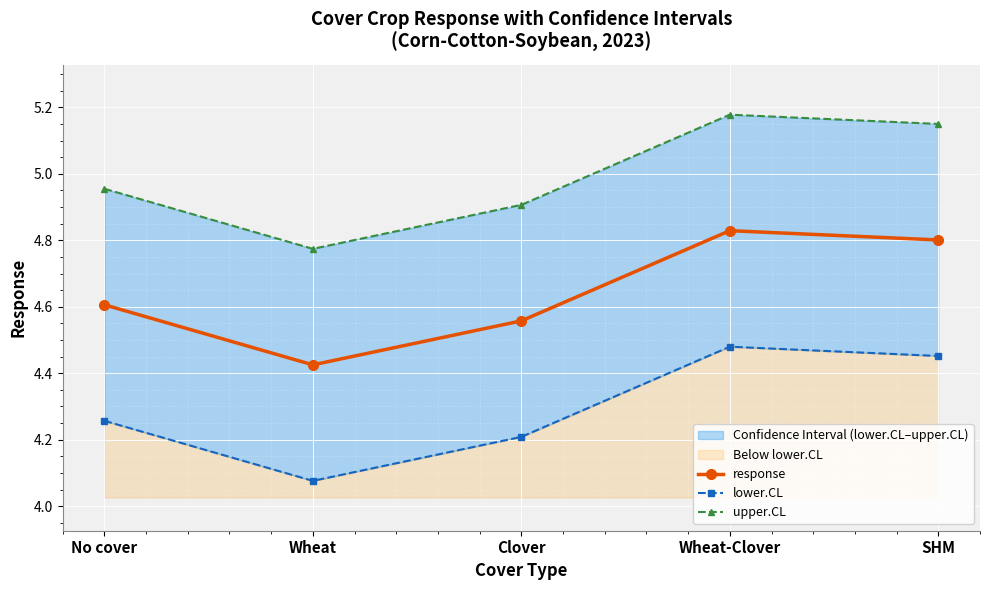

At which category does the chart reach its minimum across all series?

Wheat